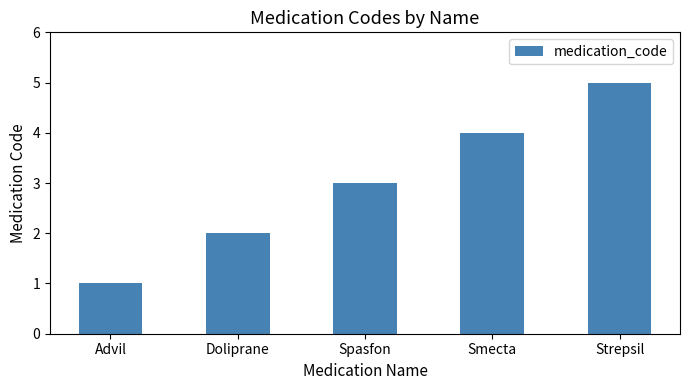

Does the chart contain any negative values?

No